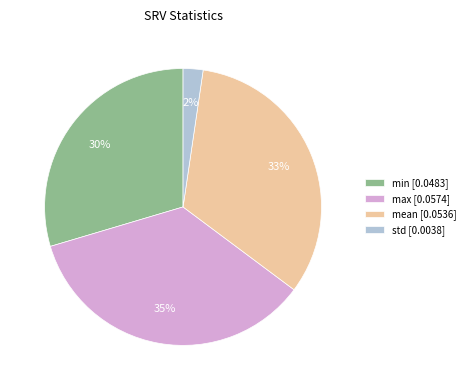

Combined, do max and min account for over 50%?

Yes